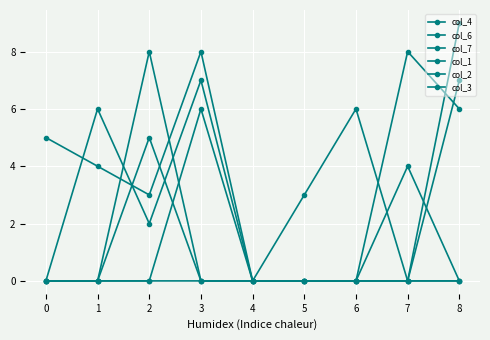

After their last crossing, which series has the higher values: col_2 or col_4?

col_4